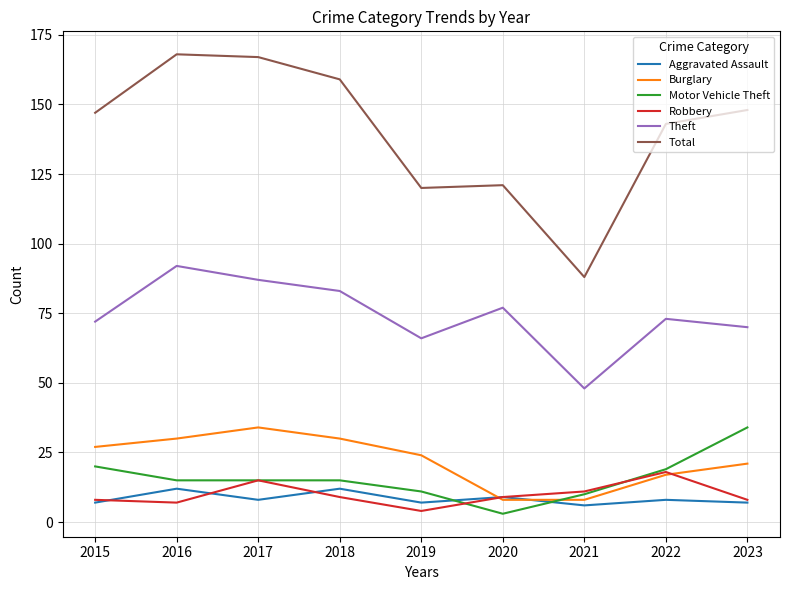

What is the difference between the second highest and second lowest values in the Motor Vehicle Theft series?

10